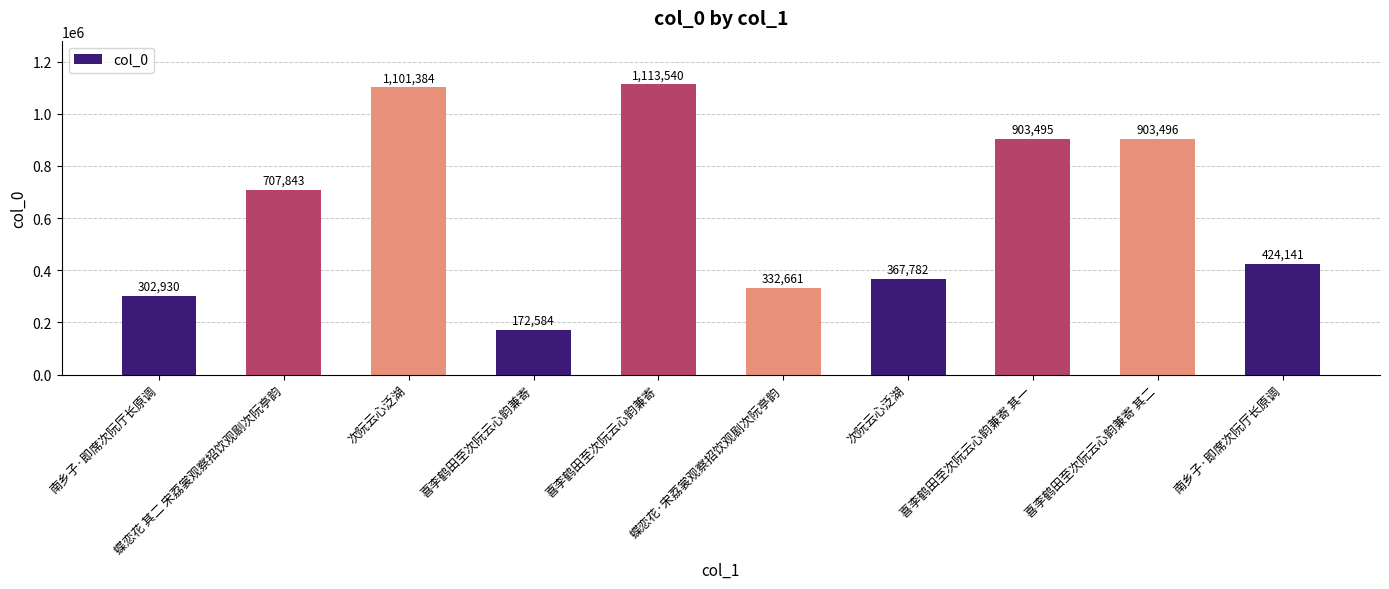

What is the difference between the values at 喜李鹤田至次阮云心韵兼寄 and 南乡子·即席次阮厅长原调?

251557